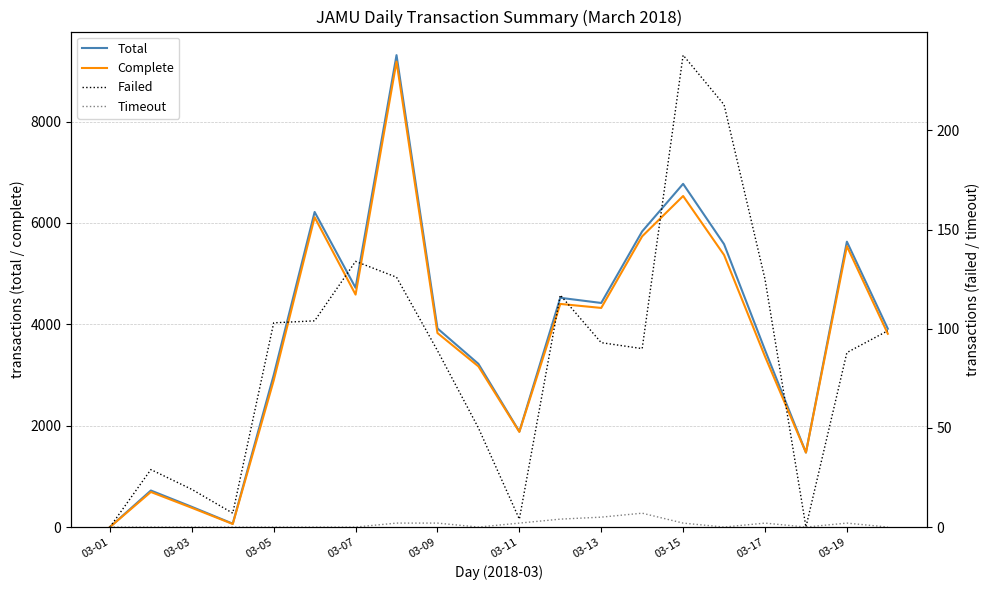

Reading left to right, what are all the values shown in this chart?

Total: 0	721	399	67	2997	6216	4720	9310	3919	3220	1884	4523	4421	5833	6771	5581	3493	1470	5630	3912
Complete: 0	692	380	60	2892	6112	4586	9182	3828	3170	1878	4402	4323	5736	6531	5368	3366	1470	5540	3813
Failed: 0	29	19	7	103	104	134	126	89	50	4	117	93	90	238	213	125	0	88	99
Timeout: 0	0	0	0	0	0	0	2	2	0	2	4	5	7	2	0	2	0	2	0